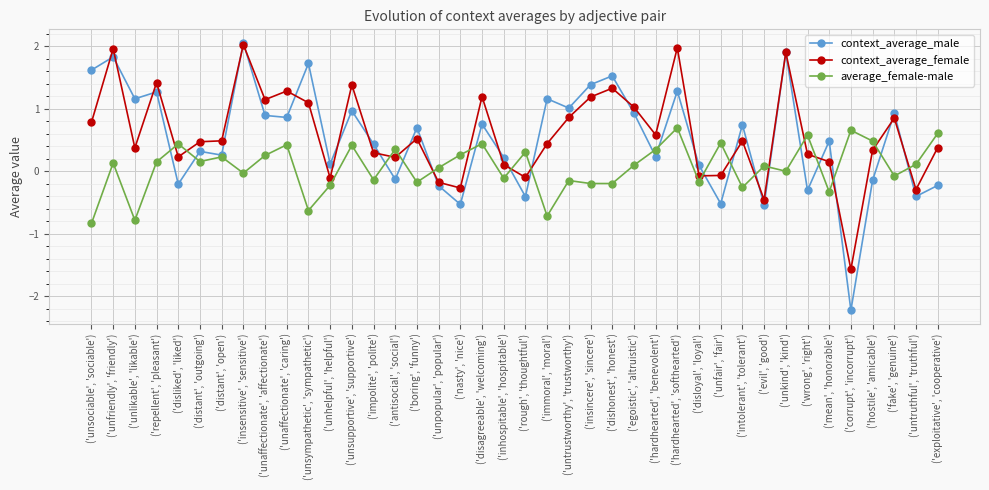

Which series has the largest total across all categories?

context_average_female